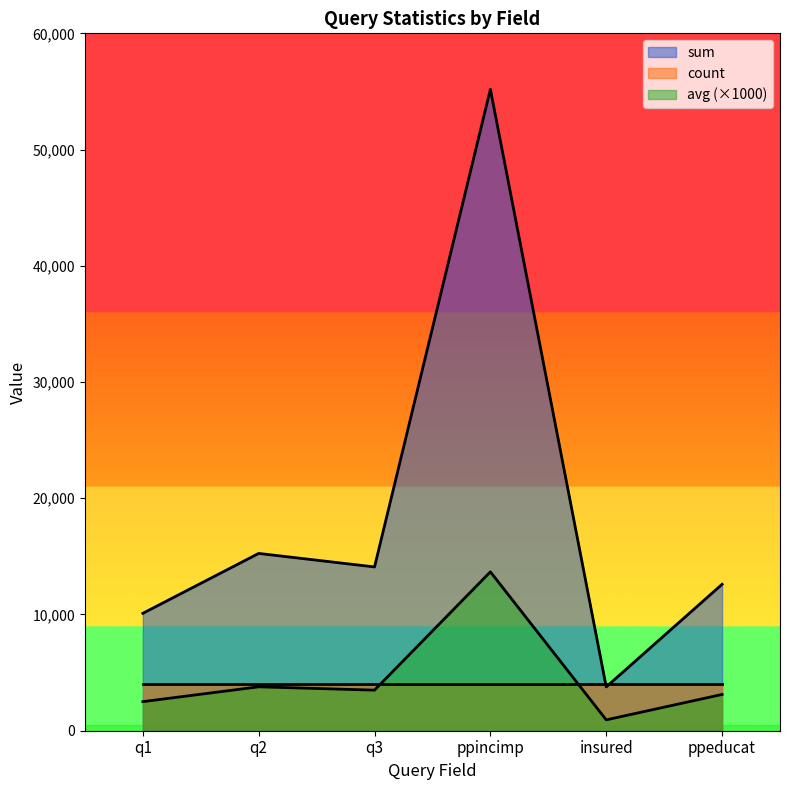

Which category has the lowest value in the avg series?

insured